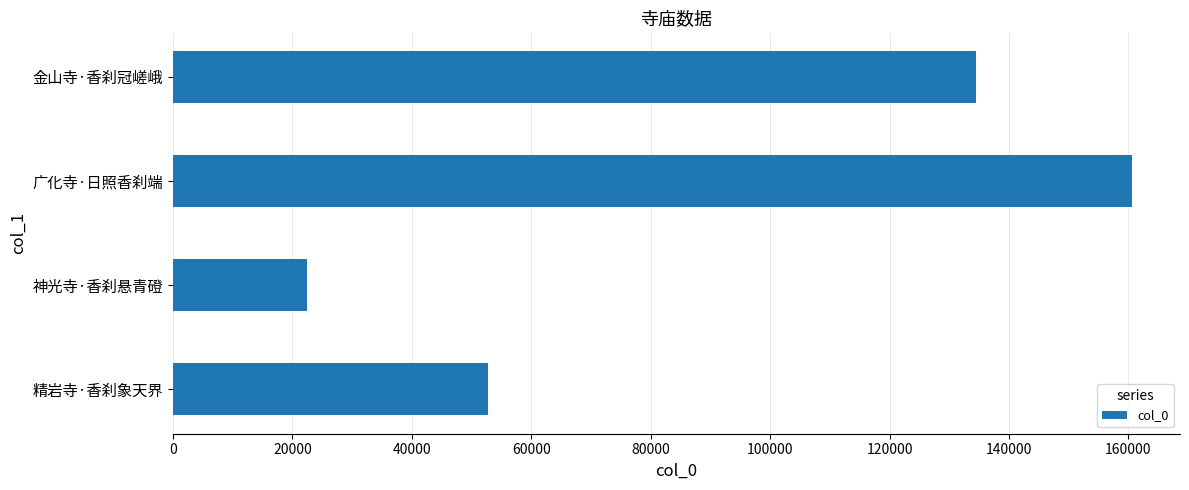

How many values are below 134408?

2